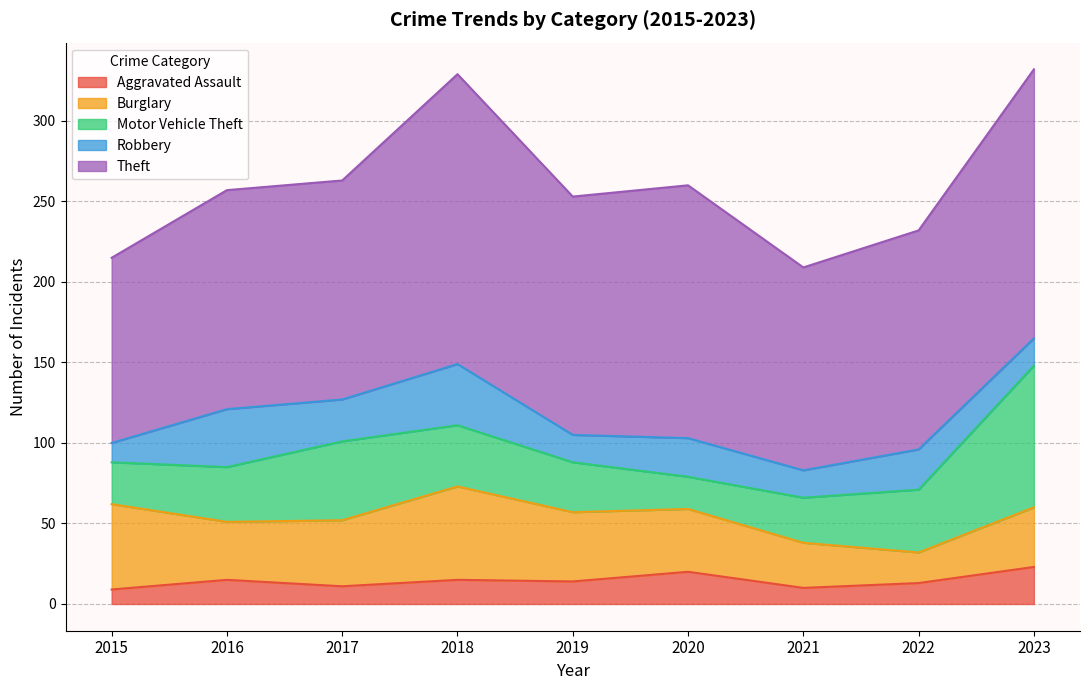

Which series has the largest range (max minus min)?

Motor Vehicle Theft